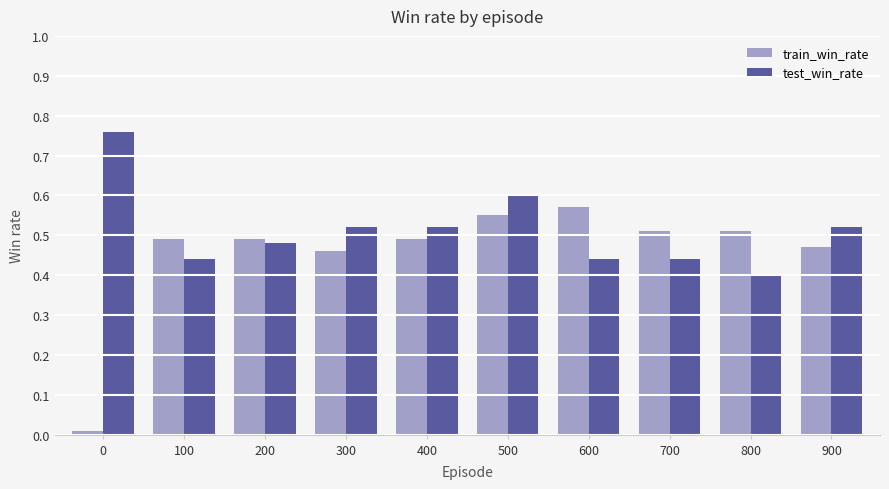

Which series has the largest total across all categories?

test_win_rate